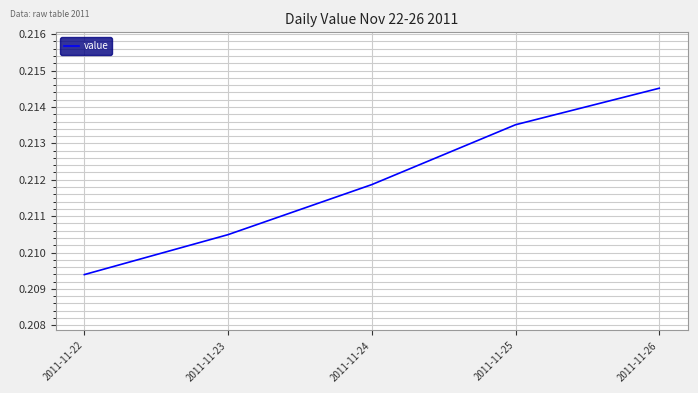

How many lines are shown in the chart?

1